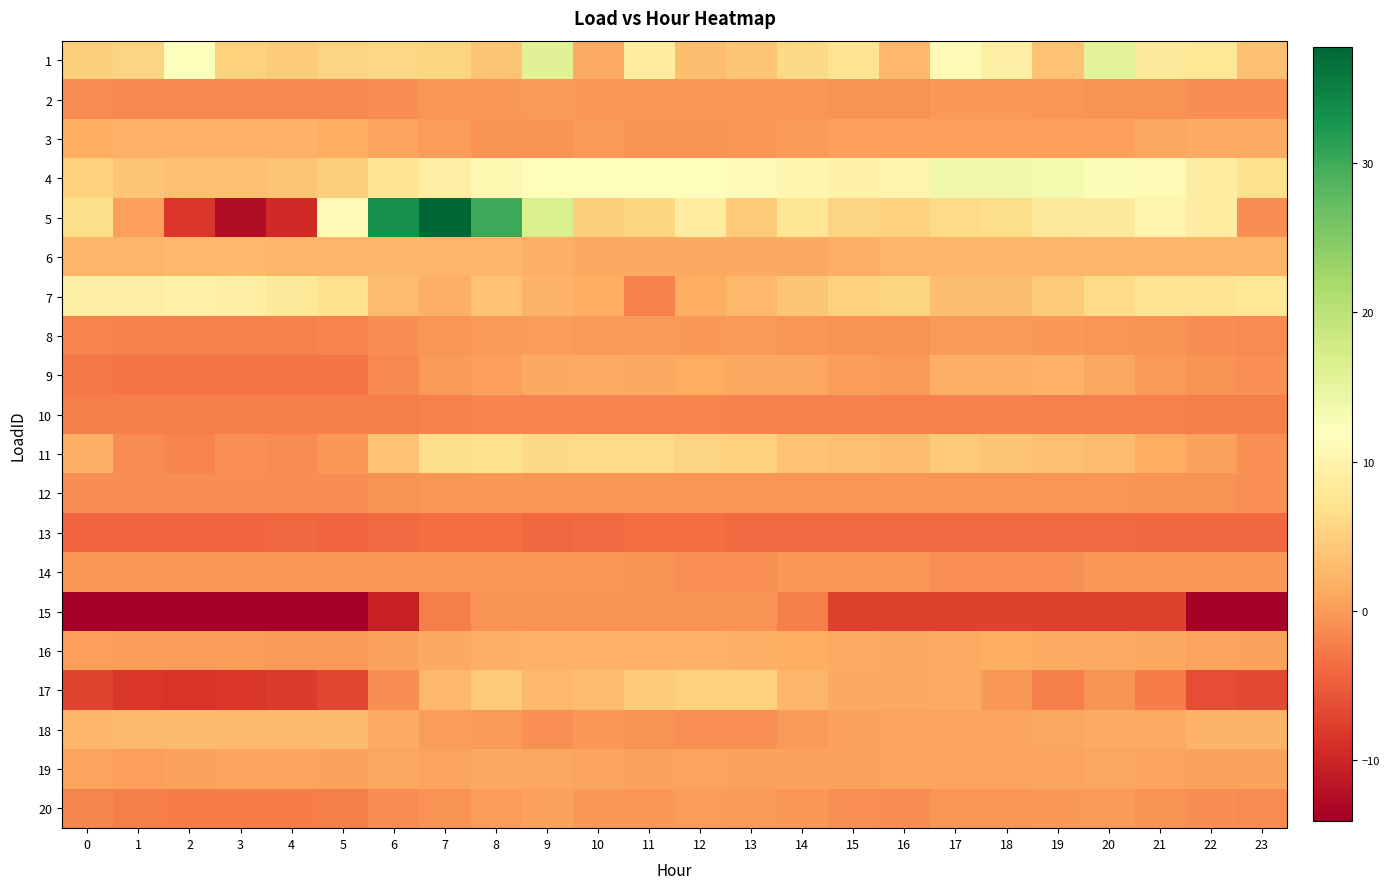

Which series has the largest range (max minus min)?

5